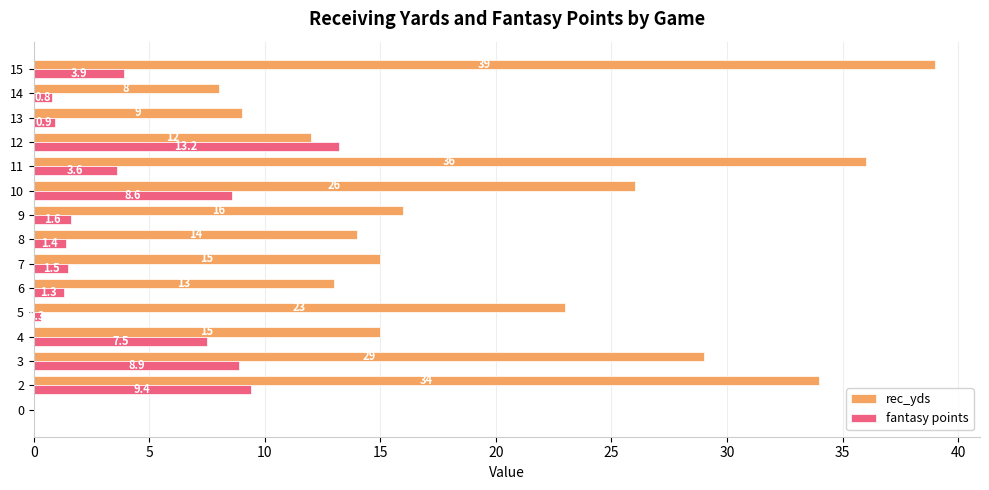

The value of rec_yds at 14 is 11.2. True or false?

False